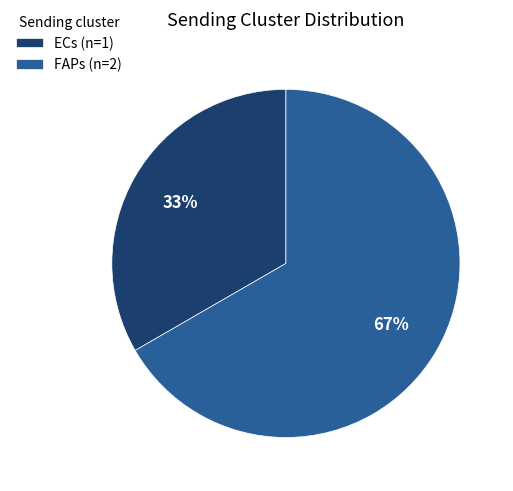

Which slice represents more than half of the pie?

FAPs